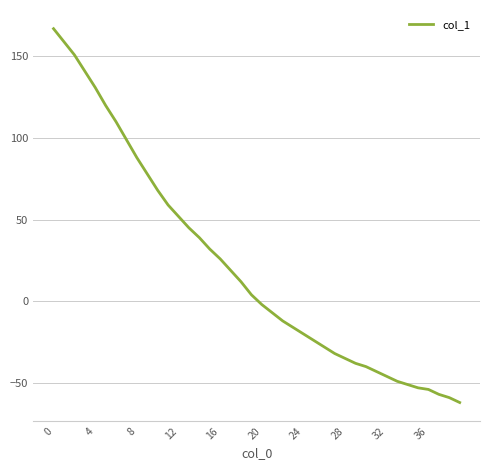

What is the greatest value displayed?

167